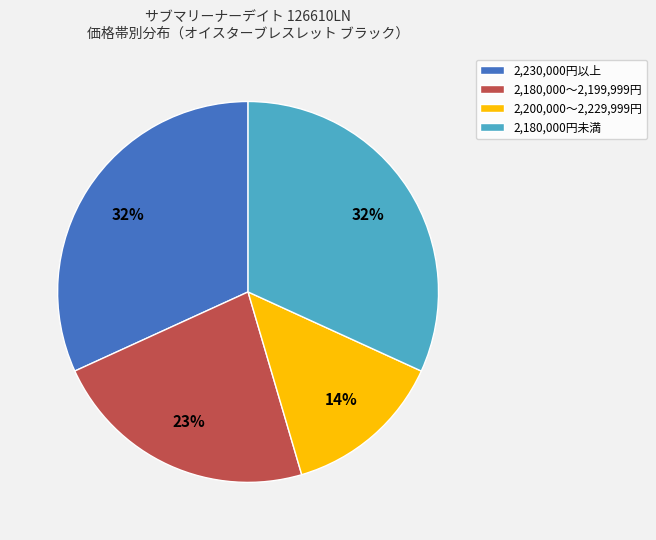

What is the smallest slice in the pie chart?

2,200,000〜2,229,999円